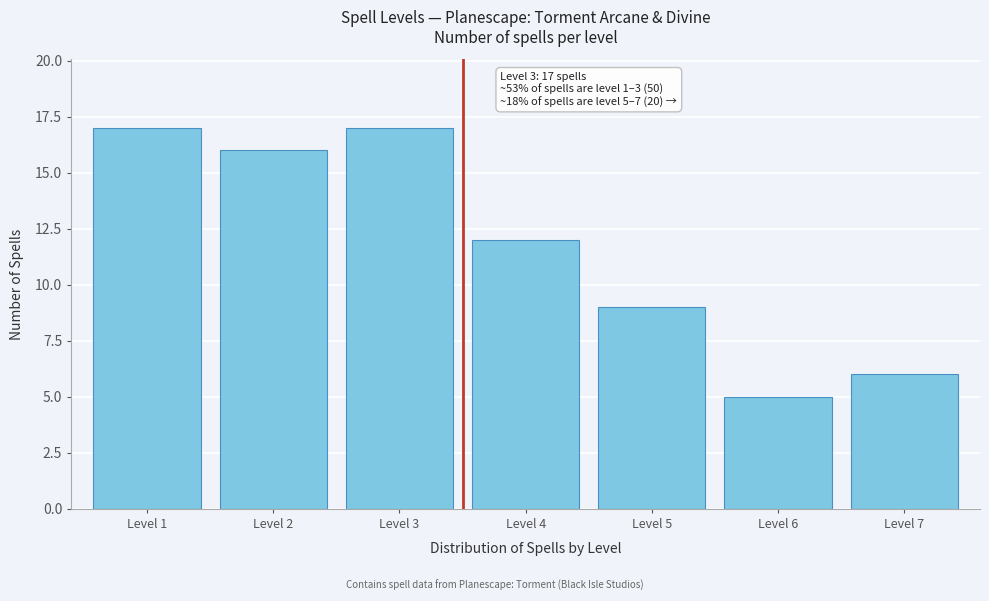

Reading right to left, transcribe all the data shown in this chart.

Level 7=6	Level 6=5	Level 5=9	Level 4=12	Level 3=17	Level 2=16	Level 1=17